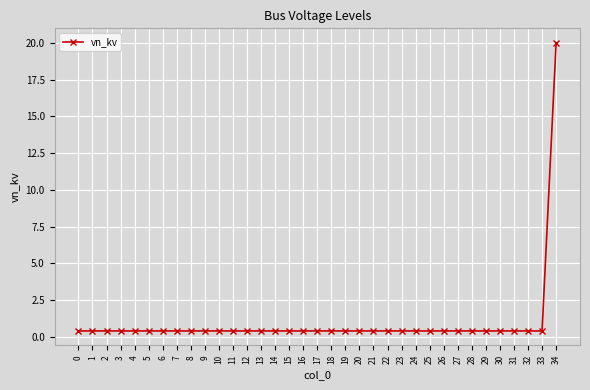

Reading right to left, transcribe all the data shown in this chart.

20.0	0.4	0.4	0.4	0.4	0.4	0.4	0.4	0.4	0.4	0.4	0.4	0.4	0.4	0.4	0.4	0.4	0.4	0.4	0.4	0.4	0.4	0.4	0.4	0.4	0.4	0.4	0.4	0.4	0.4	0.4	0.4	0.4	0.4	0.4